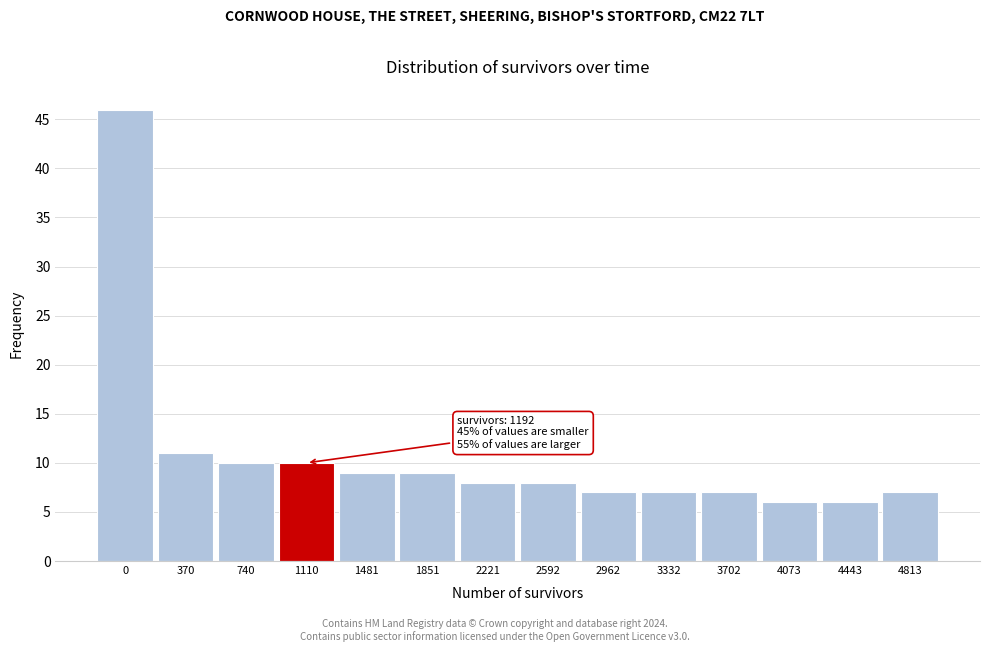

Reading right to left, extract all data points from this chart.

4813=7	4443=6	4073=6	3702=7	3332=7	2962=7	2592=8	2221=8	1851=9	1481=9	1110=10	740=10	370=11	0=46